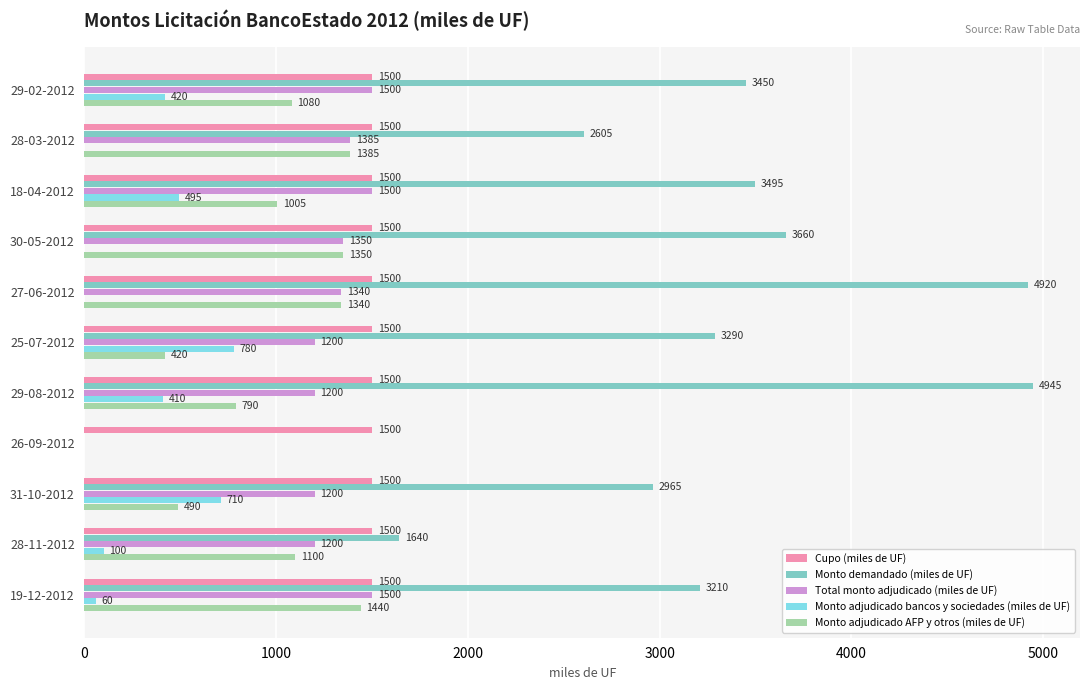

How many values in Monto adjudicado AFP y otros (miles de UF) are above zero?

10